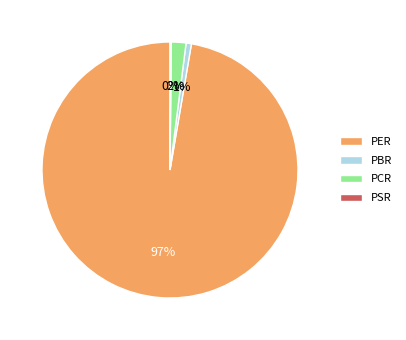

True or false: PER accounts for 90% of the total.

False